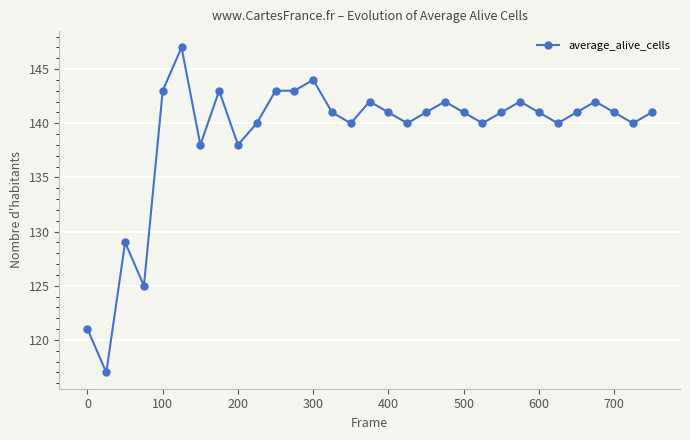

True or false: there are more than 0 points higher than both neighbors.

True